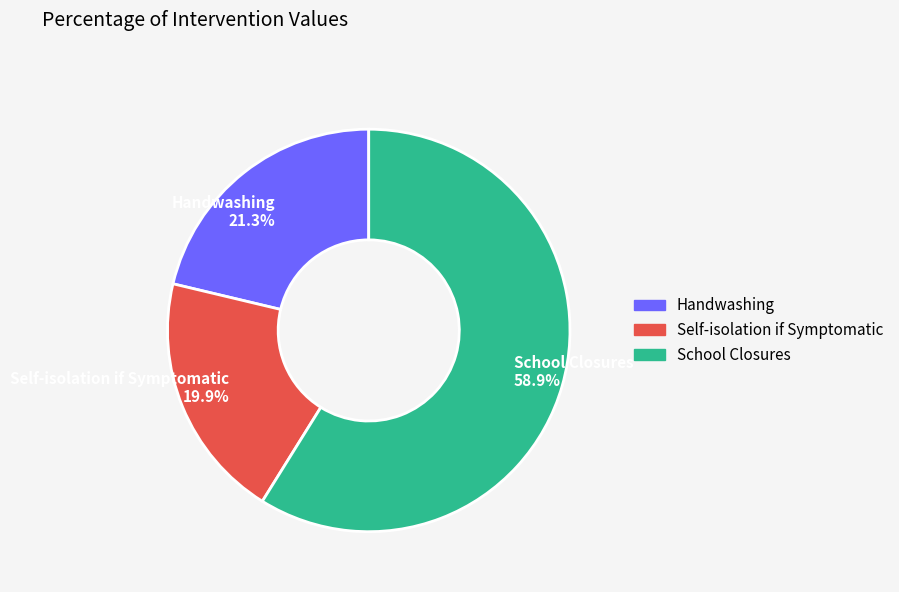

What is the ratio of the value at Handwashing 21.3% to the value at School Closures 58.9%?

0.4